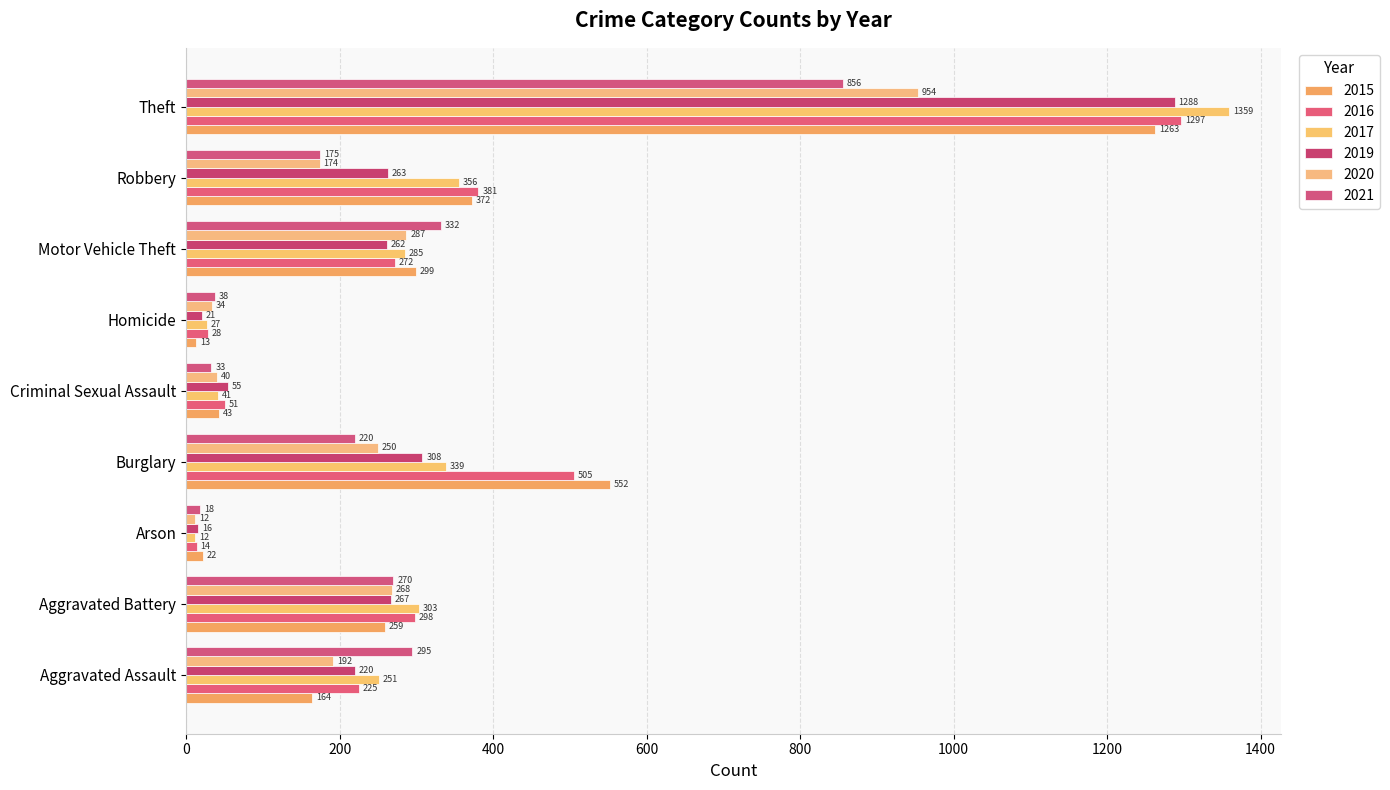

What is the highest value of the 2019 series?

1288